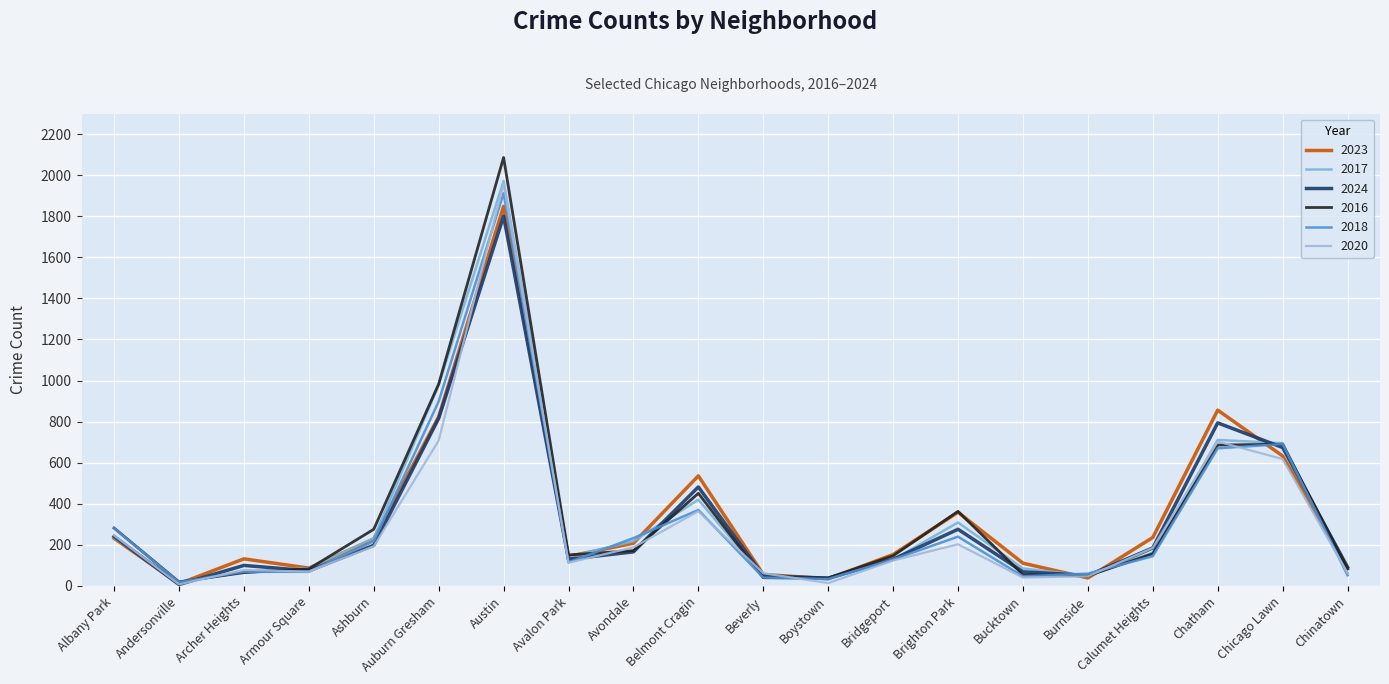

At which category does 2017 reach its first local valley?

Andersonville